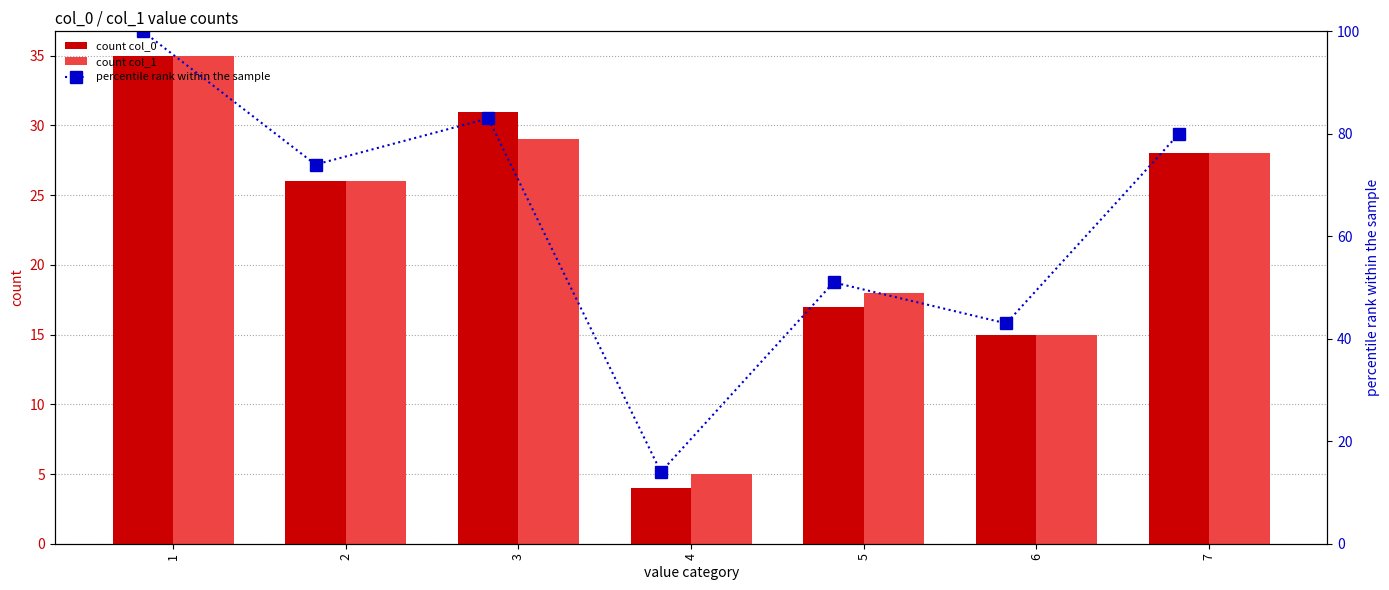

Is it true that count col_1 equals 29 at 3?

True